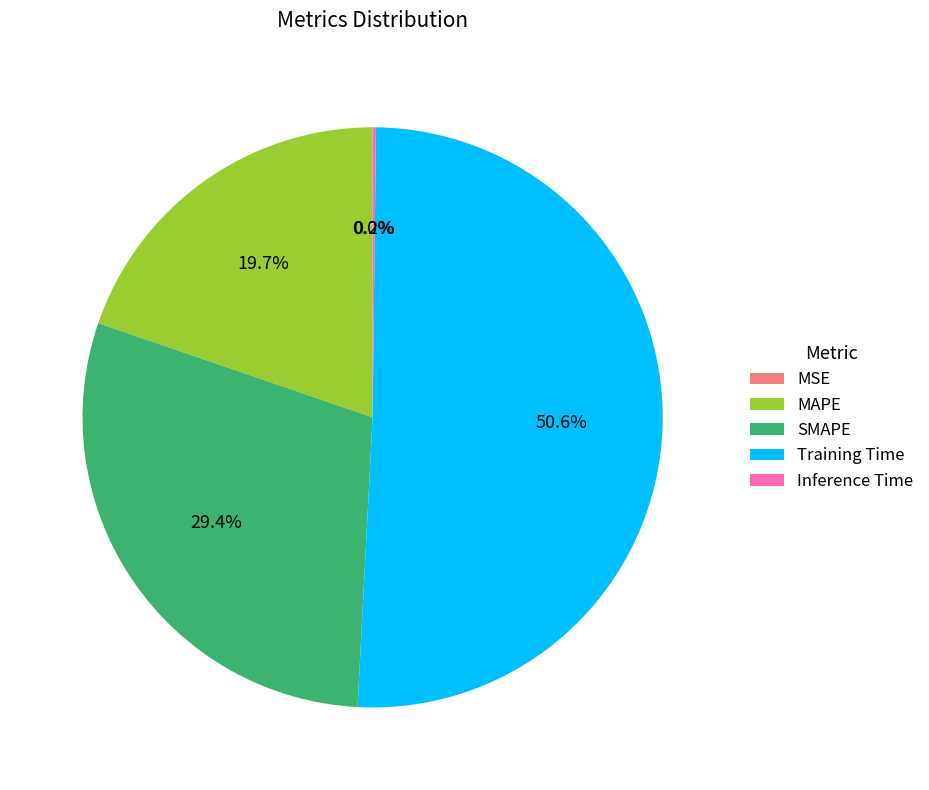

Combined, what portion of the pie is Training Time and SMAPE?

80.1%